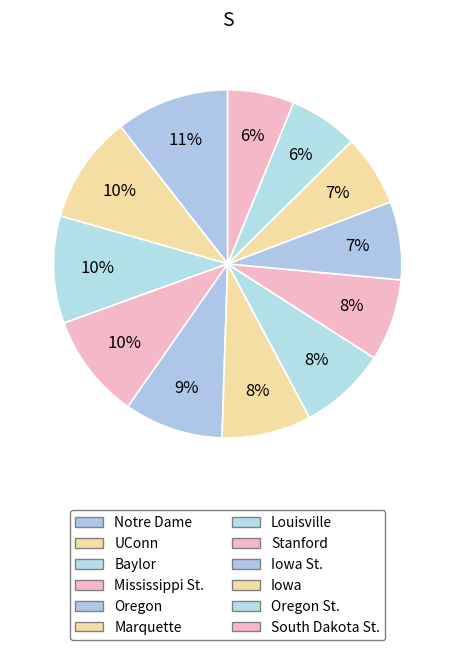

What is the largest slice in the pie chart?

Notre Dame